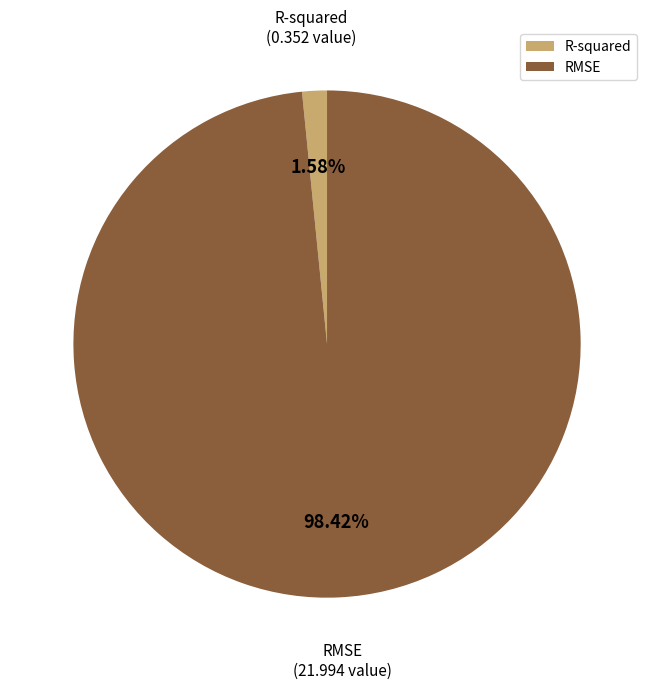

Which slice is the largest?

RMSE